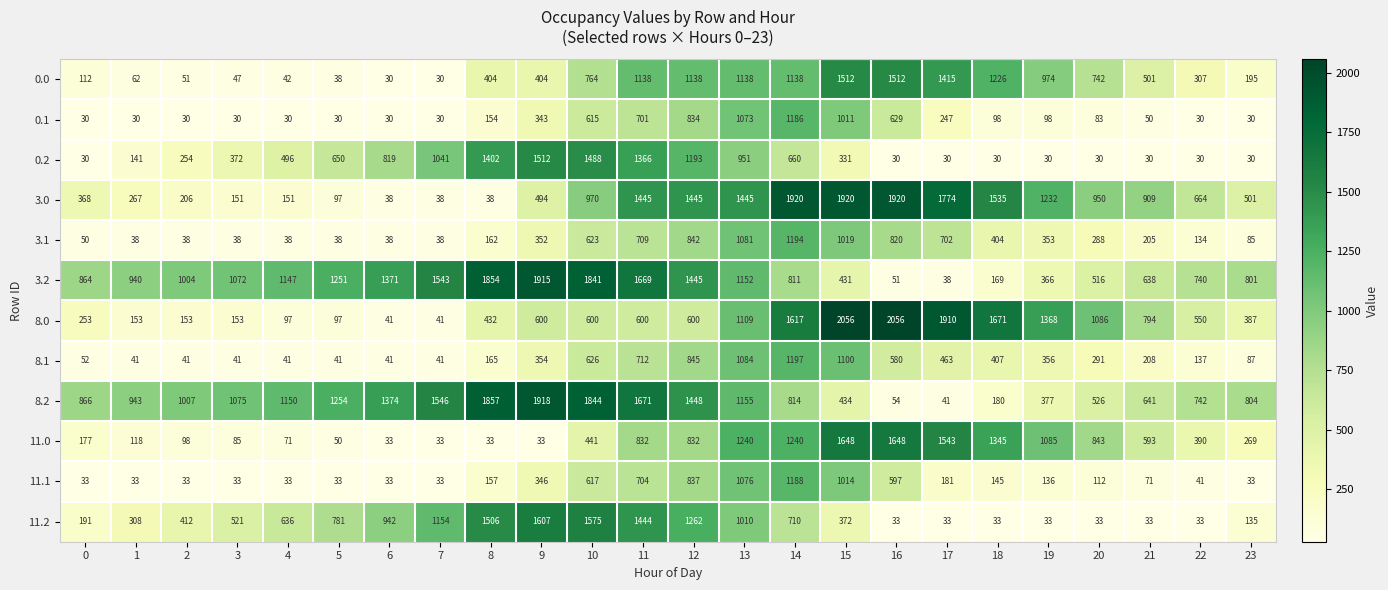

What is the maximum value shown in the chart?

2056